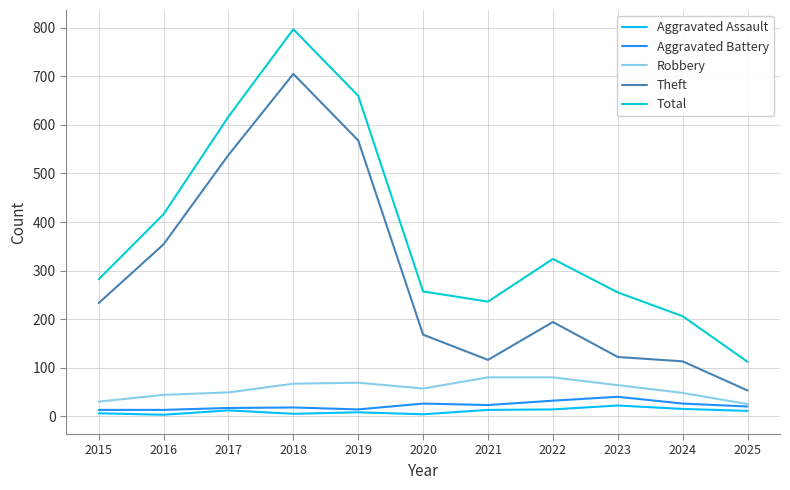

Is the value of Aggravated Battery at 2023 greater than the value of Aggravated Assault at 2018?

Yes